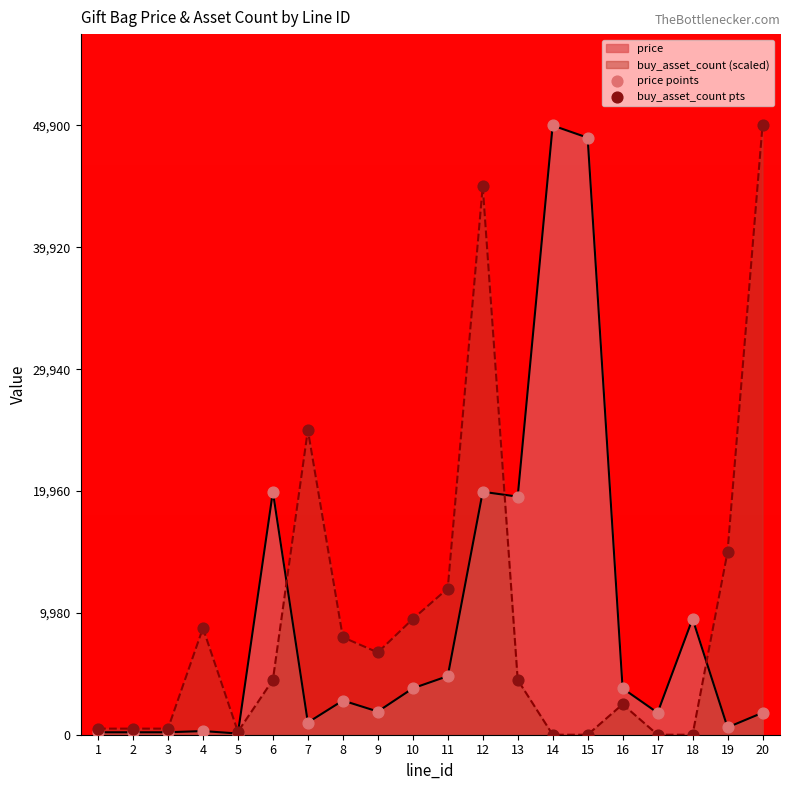

At which category is the sum across all series the highest?

12